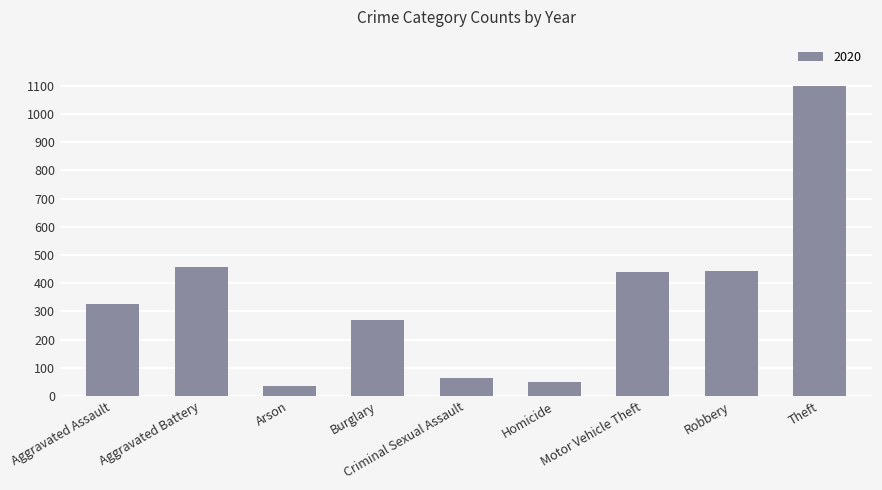

What is the greatest value displayed?

1099